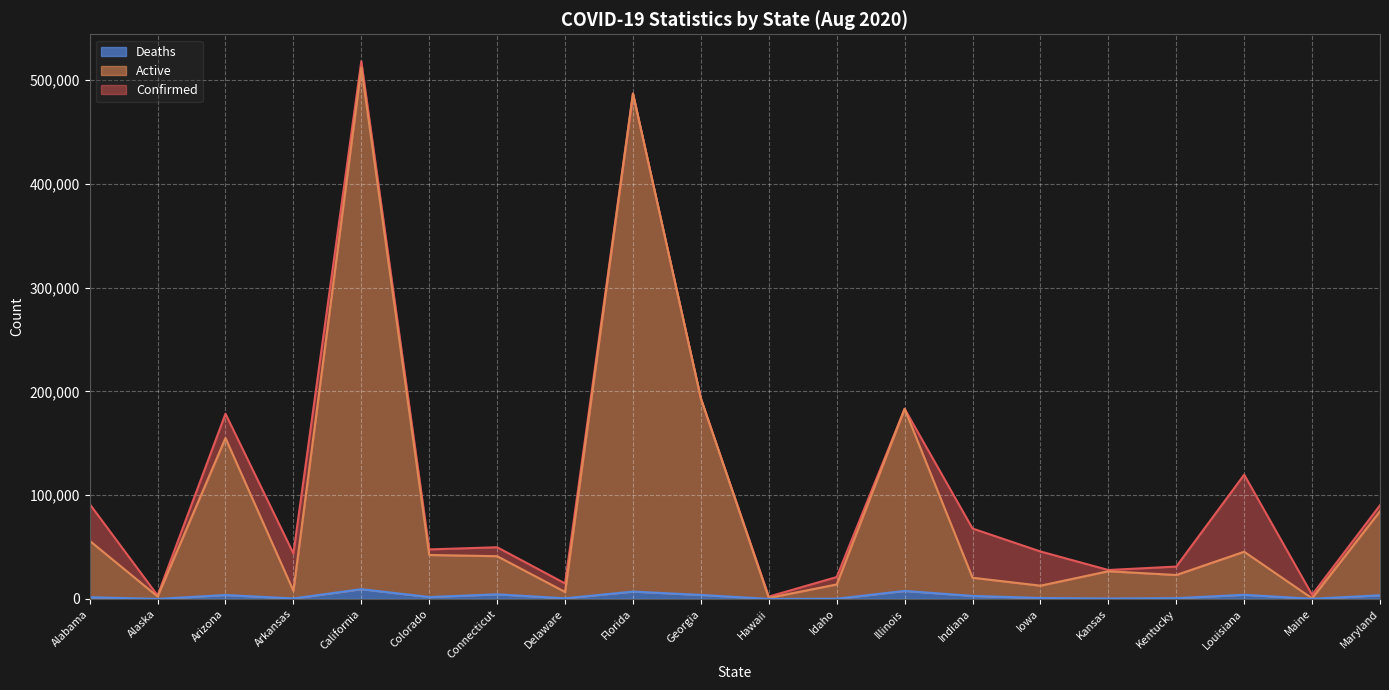

True or false: Deaths has more than 2 points higher than both neighbors.

True